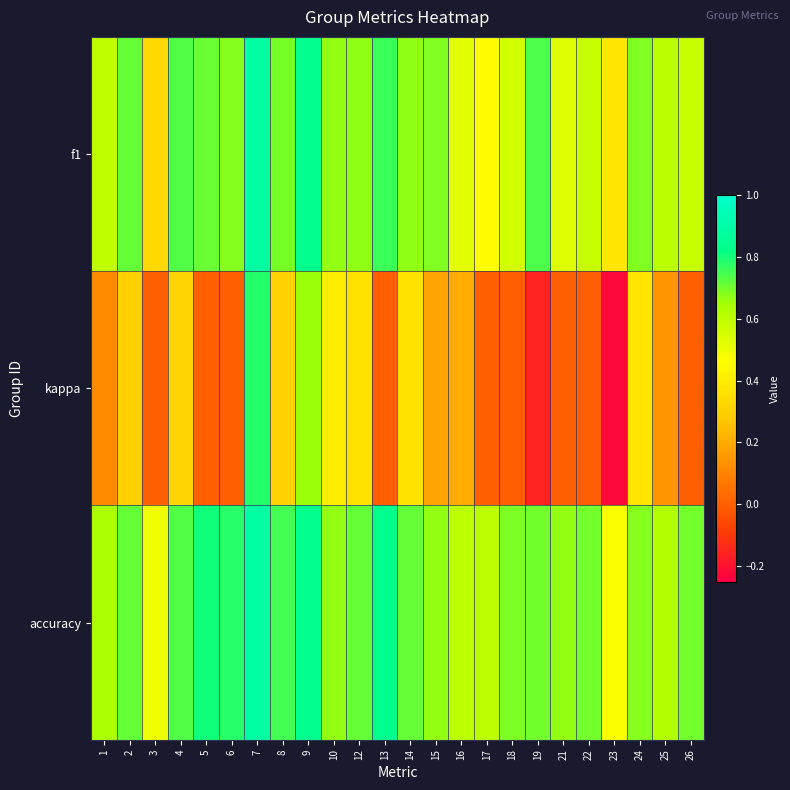

Which category has the highest value across all series?

7